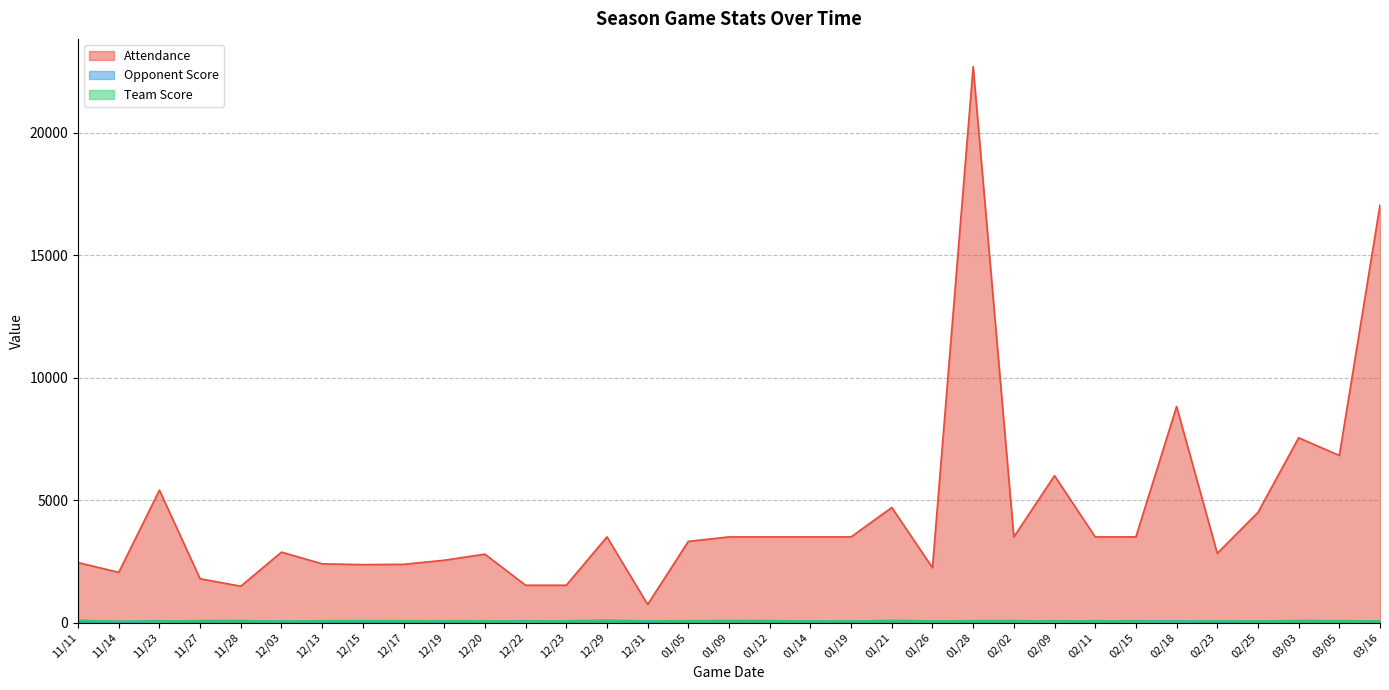

Which series has the widest spread of values?

Attendance